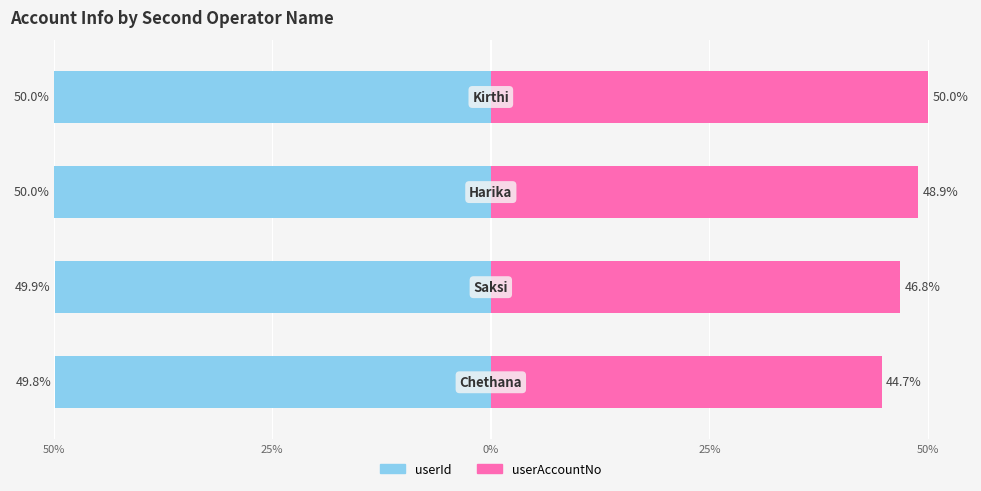

What is the difference between the maximum and second lowest values in the userAccountNo series?

3.2